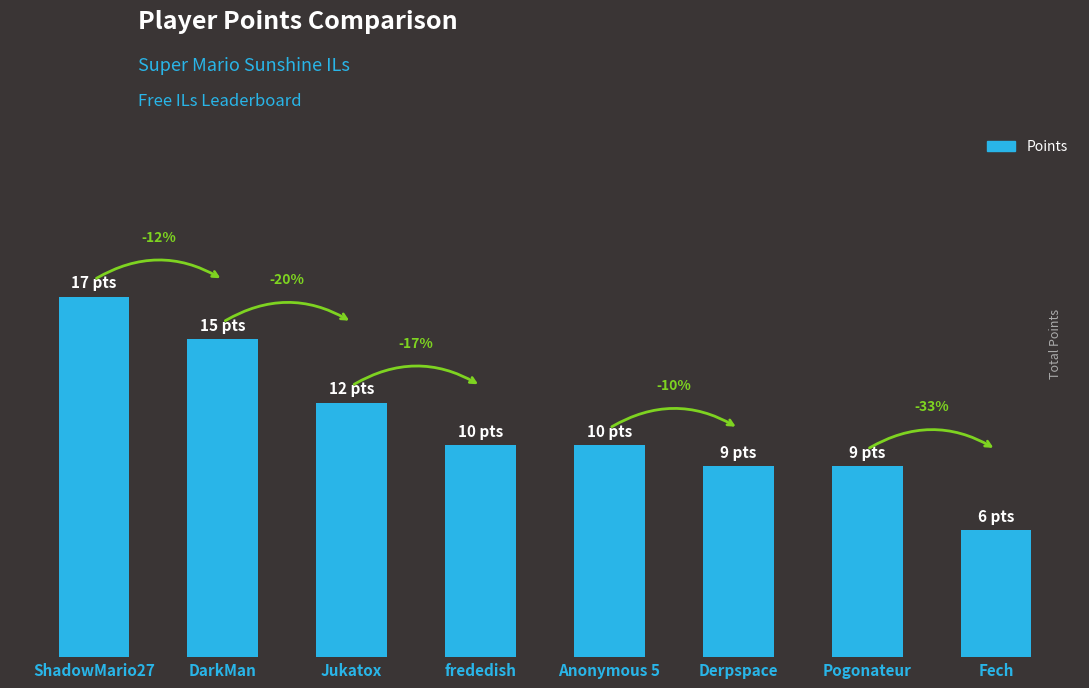

At which label is the value closest to 11?

Jukatox